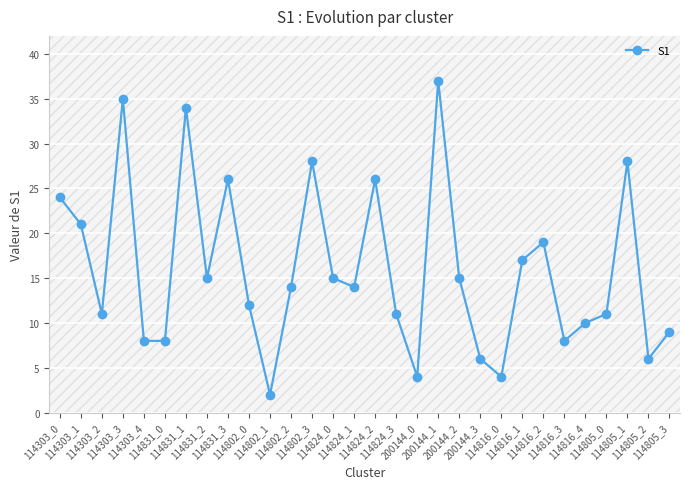

Approximately how many times larger is the value at 114303_2 compared to 114303_4?

1.4